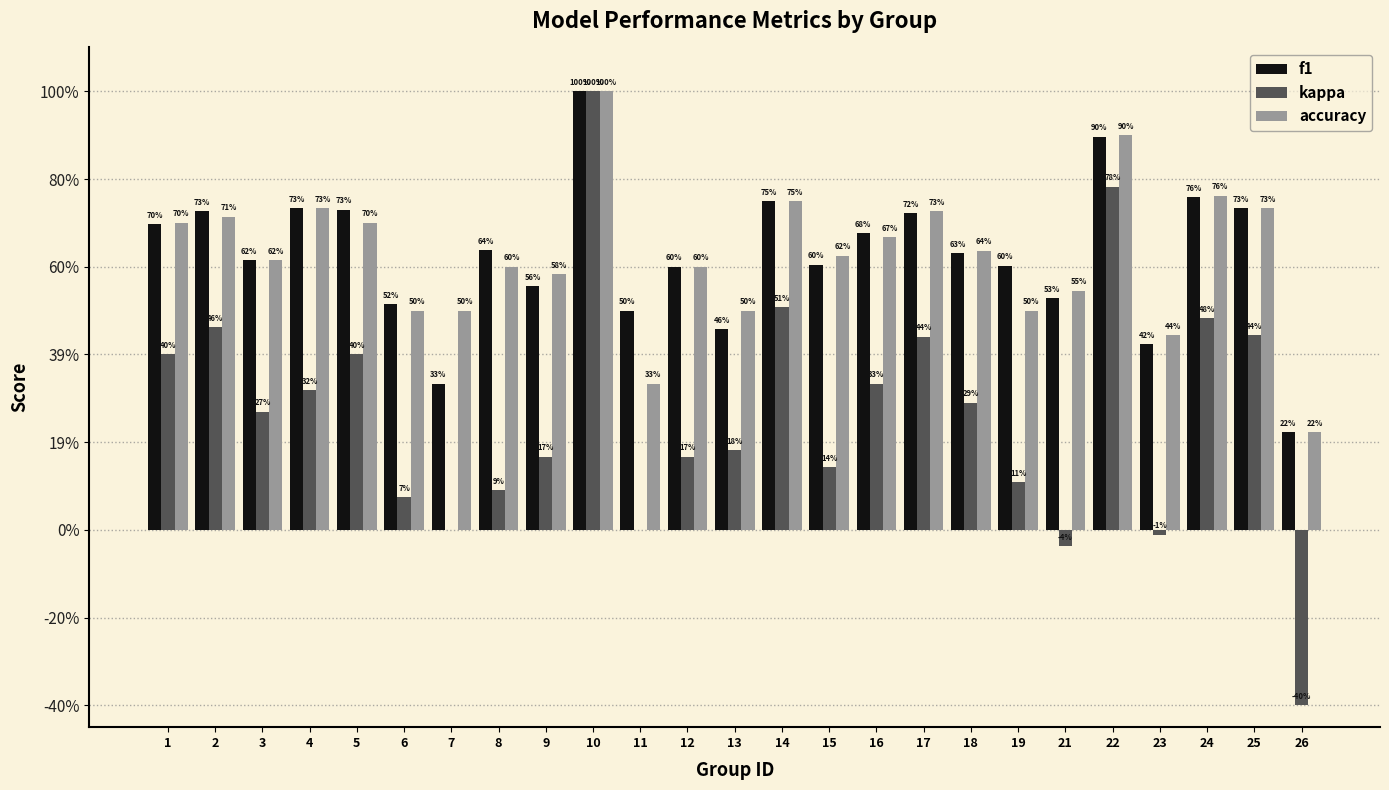

Which category has the highest value across all series?

10